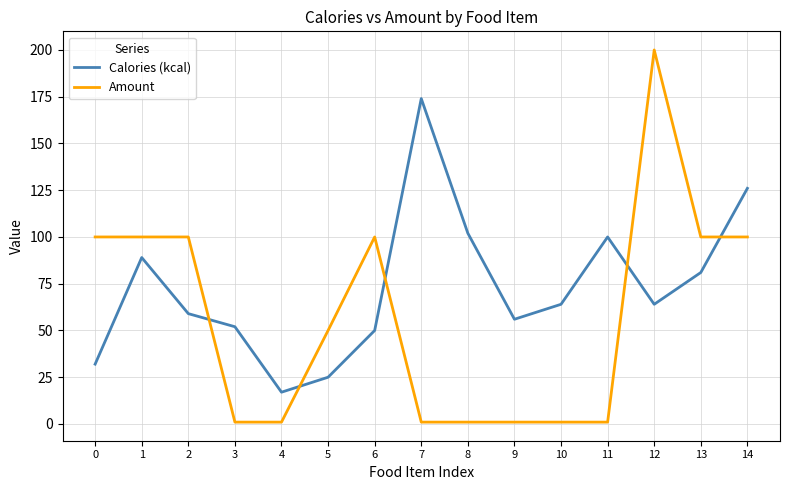

The value of Calories (kcal) at 13 is 48. True or false?

False